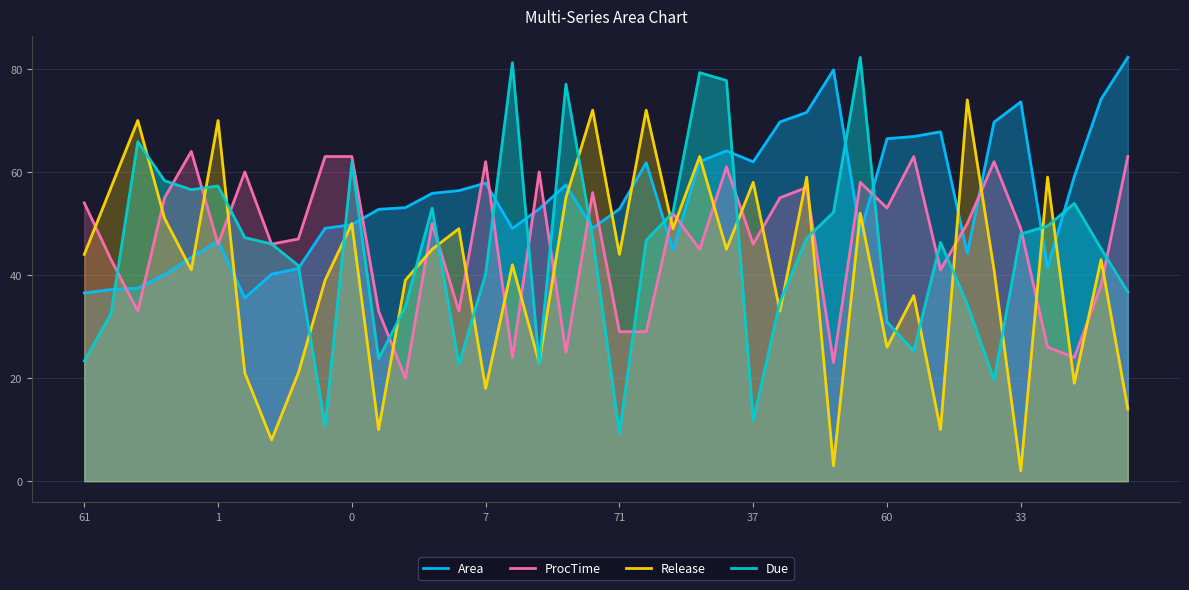

What is the minimum value shown in the chart?

2.0